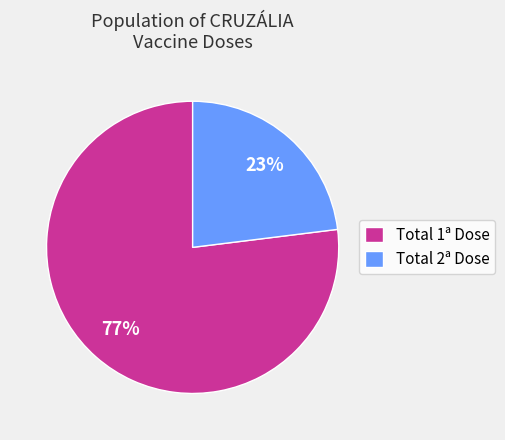

Combined, do Total 2ª Dose and Total 1ª Dose account for over 50%?

Yes